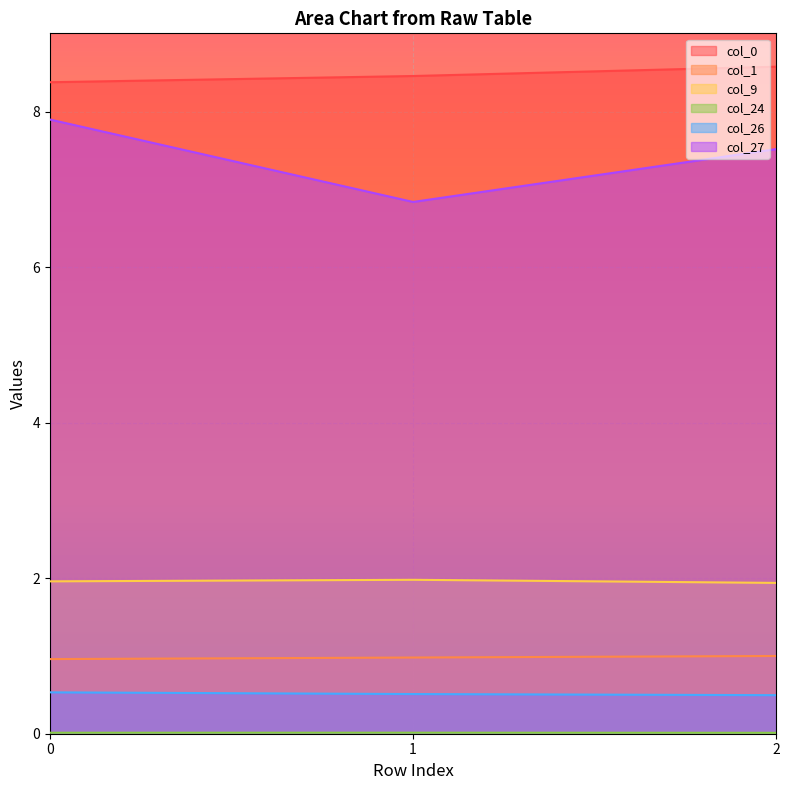

Is it true that col_9 equals 2.0 at 0?

True